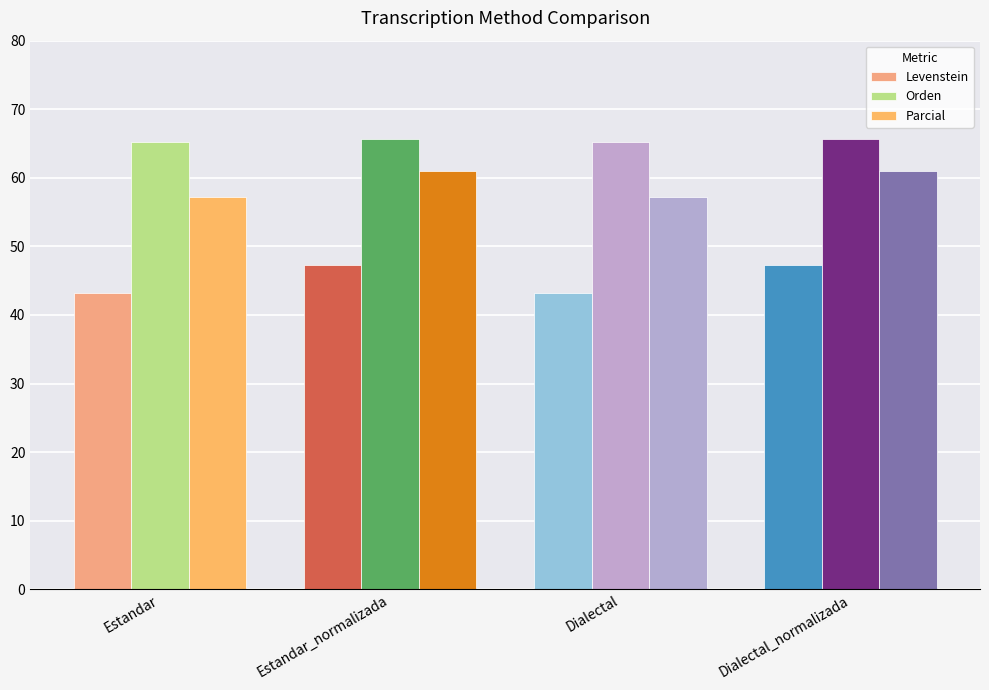

Reading left to right, list all the values displayed in this chart.

Levenstein: Estandar=43.2	Estandar_normalizada=47.3	Dialectal=43.2	Dialectal_normalizada=47.3
Orden: Estandar=65.2	Estandar_normalizada=65.7	Dialectal=65.2	Dialectal_normalizada=65.7
Parcial: Estandar=57.1	Estandar_normalizada=60.9	Dialectal=57.1	Dialectal_normalizada=60.9